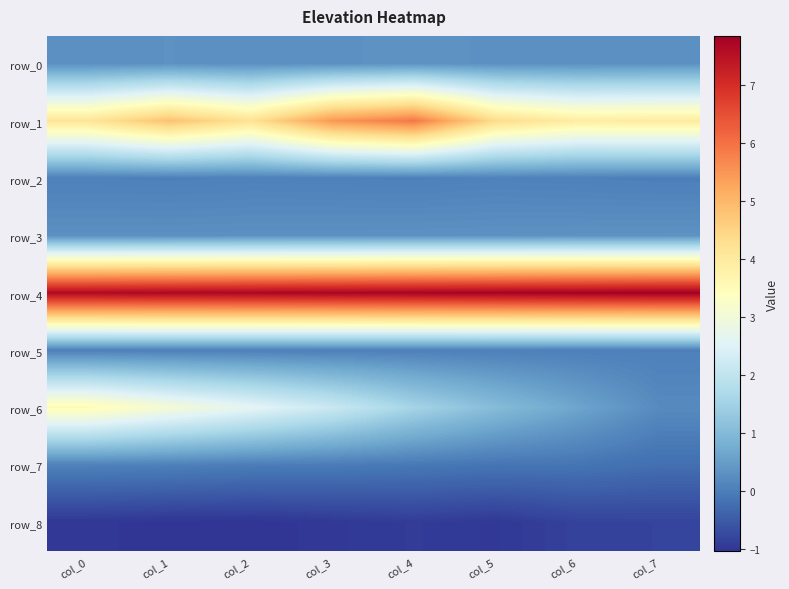

The value of row_2 at col_3 is 0.0. True or false?

True